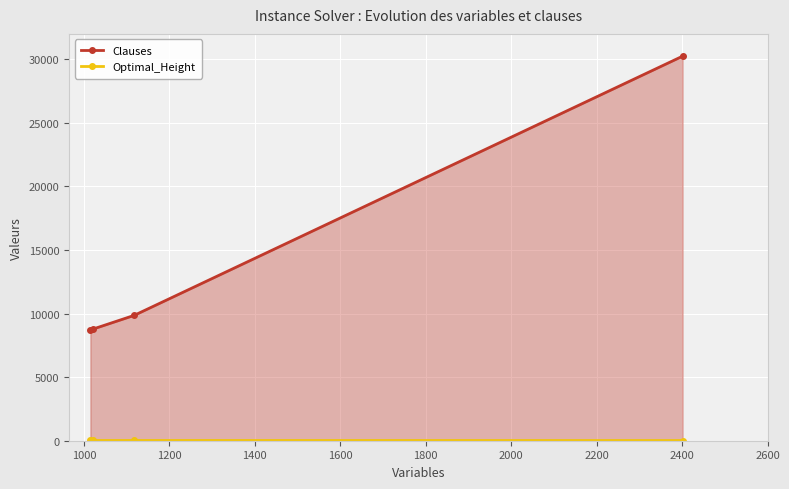

How many values in the Optimal_Height series are below 20?

1